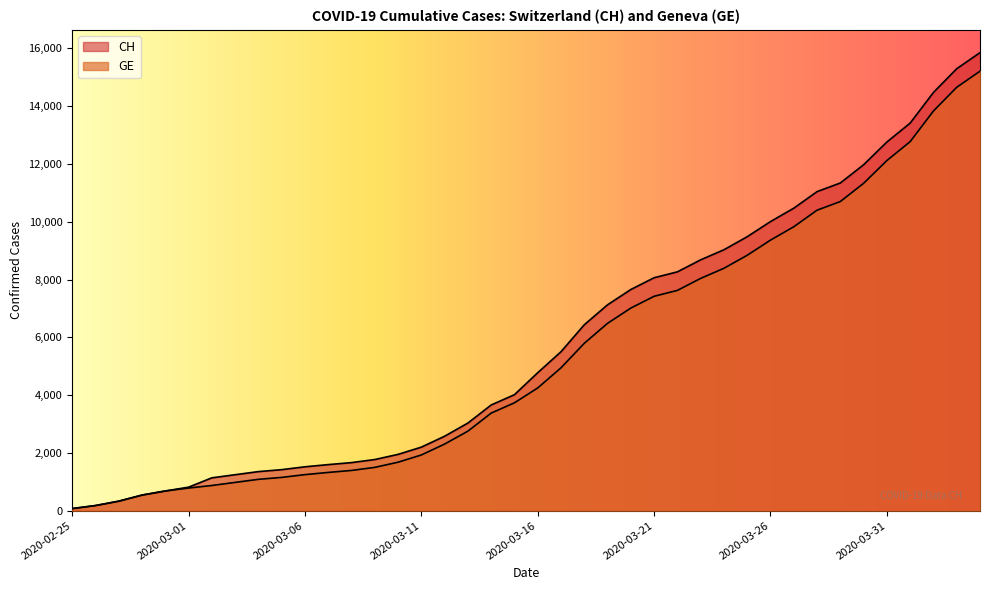

Rank the series by their maximum value, from highest to lowest.

CH, GE